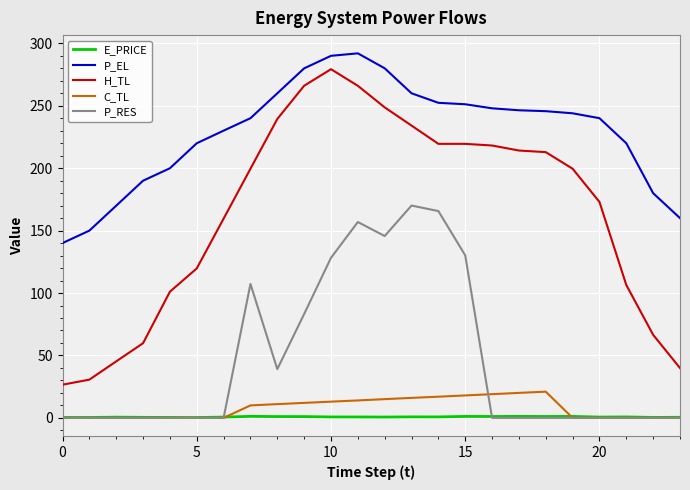

What is the maximum value shown in the chart?

292.0